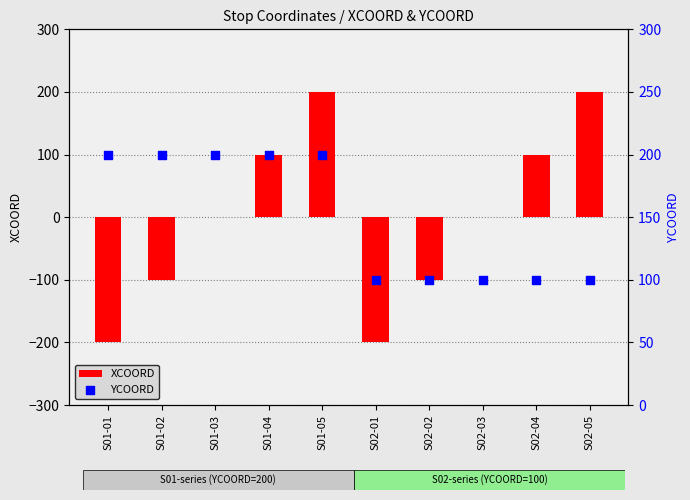

Which series has the largest total across all categories?

YCOORD